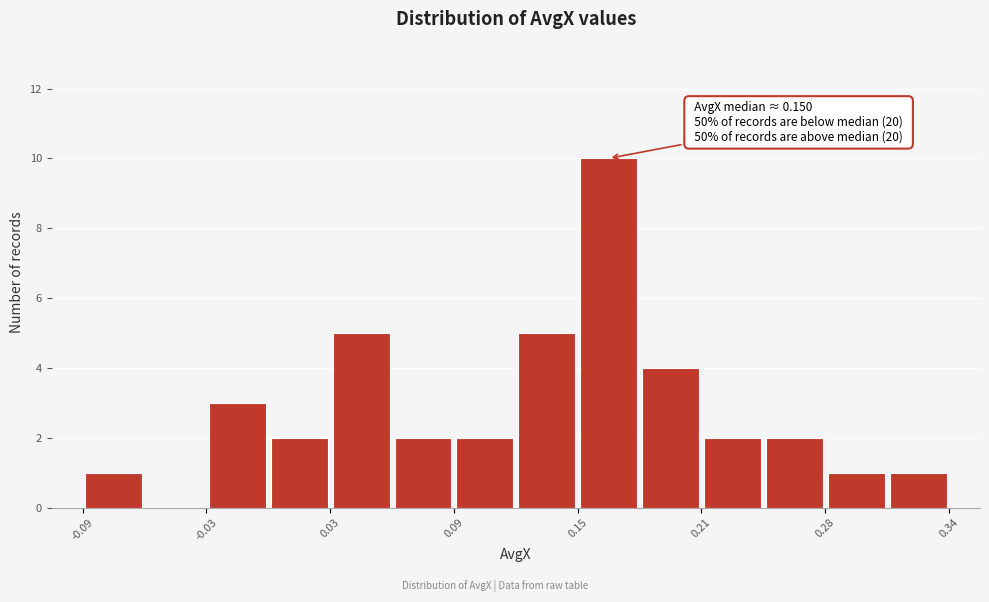

Read against the x-axis, roughly where is the centre of the tallest bar?

0.17